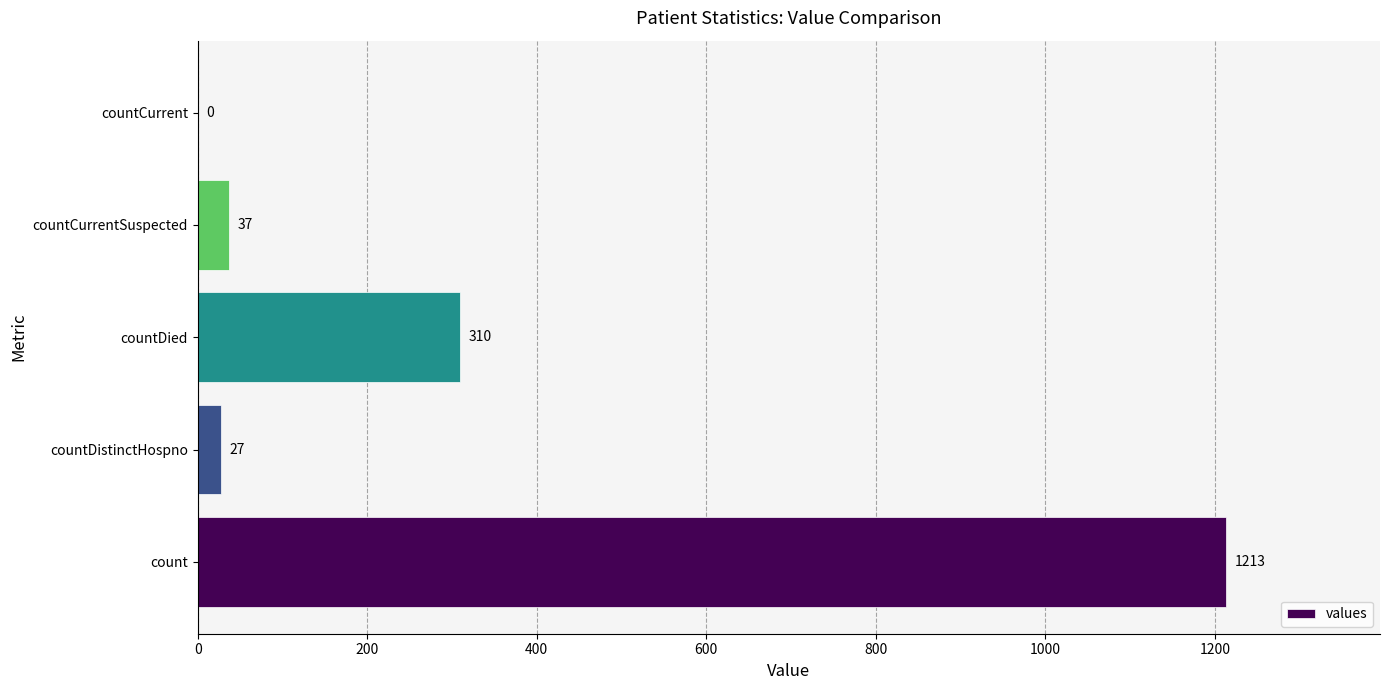

What is the sum of all values?

1587